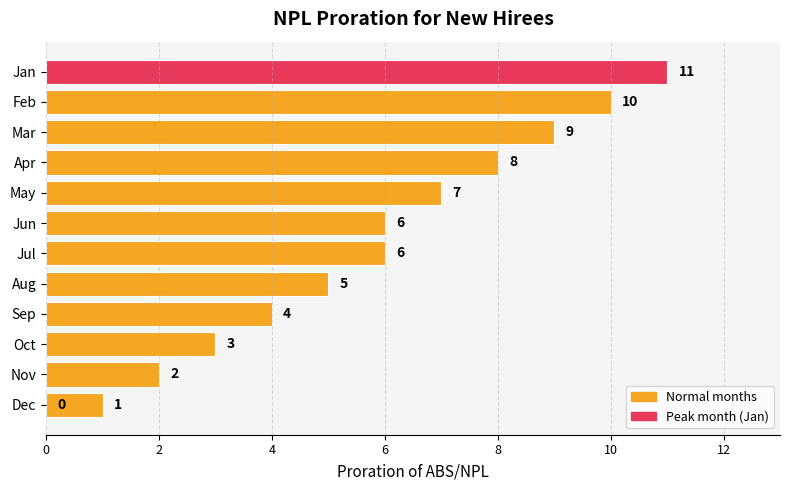

Reading left to right, list all the values displayed in this chart.

11	10	9	8	7	6	6	5	4	3	2	1	0